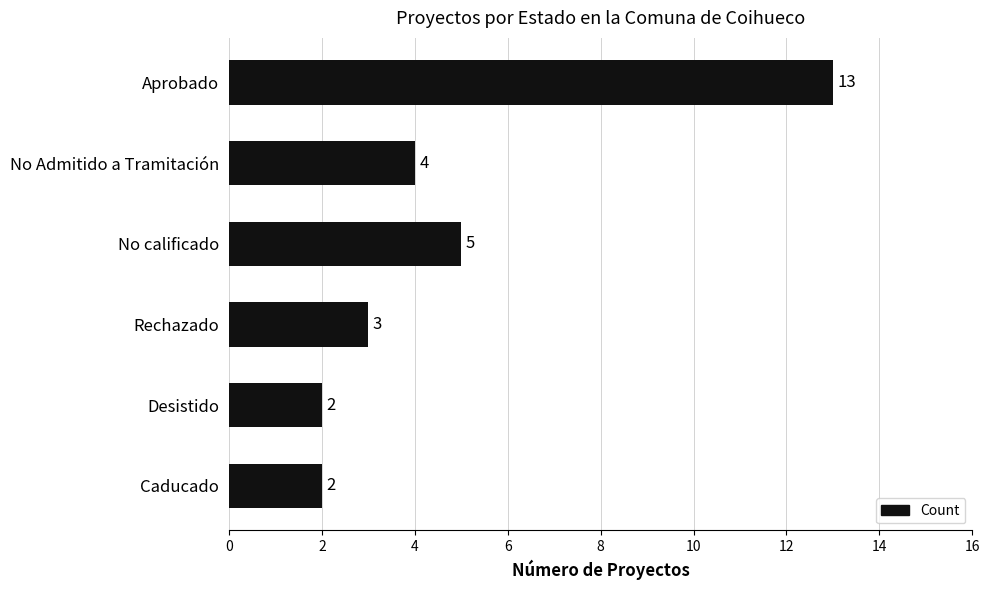

Reading top to bottom, list all the values displayed in this chart.

13	4	5	3	2	2